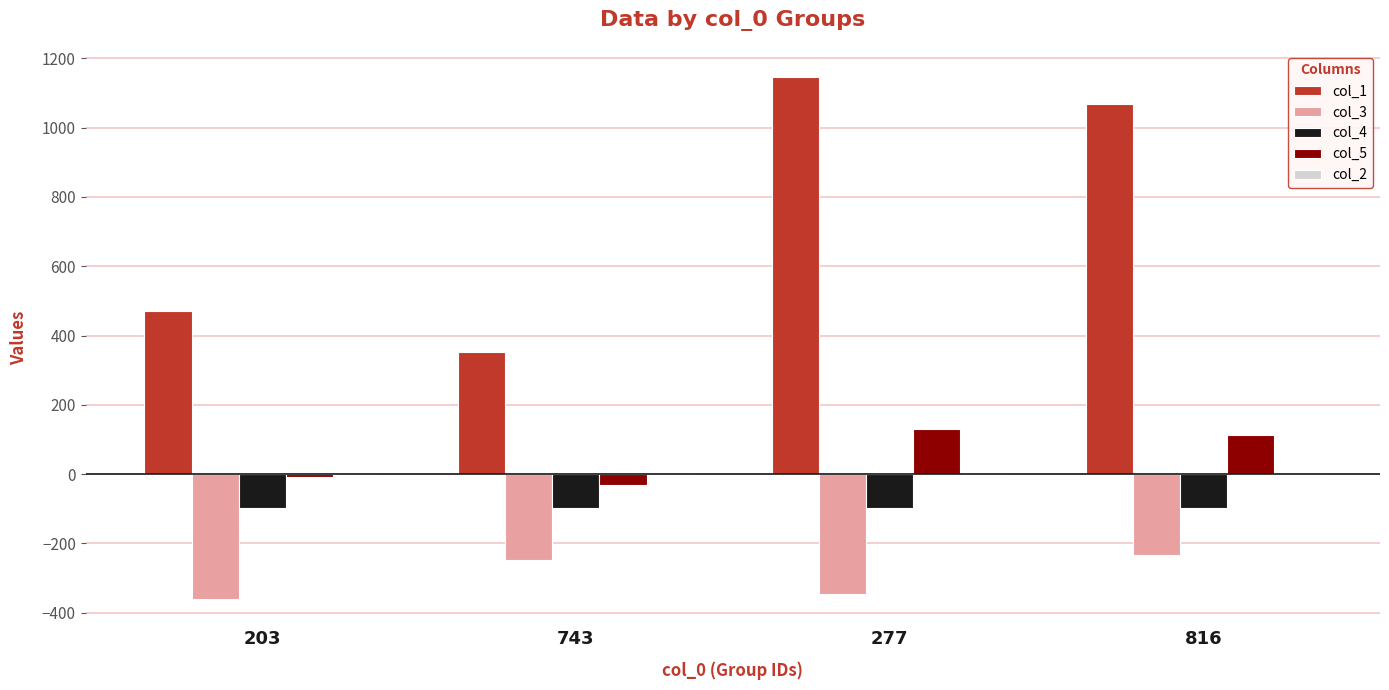

Is it true that col_3 equals -332.3 at 816?

False